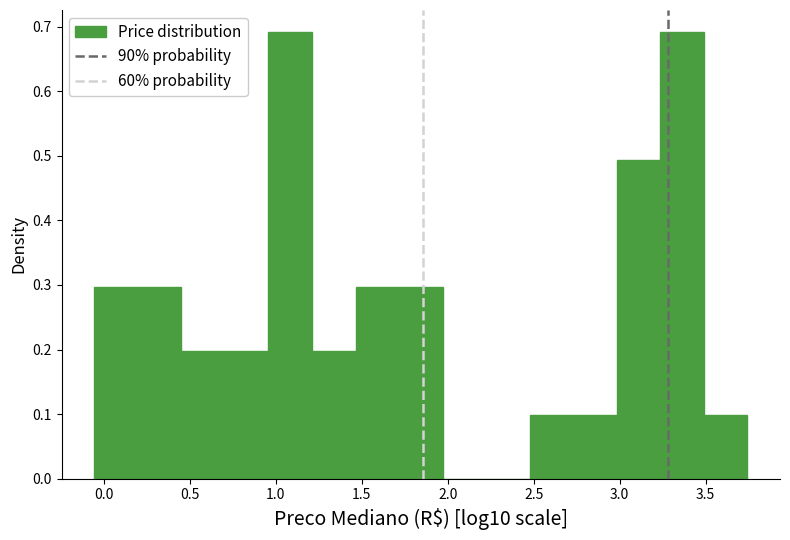

Reading left to right, list every bar in this chart as the range it spans on the x-axis followed by its height. Neither the bar edges nor the heights are printed on the chart, so give them approximately, as read against the axes.

-0.05 to 0.20: 0.30
0.20 to 0.45: 0.30
0.45 to 0.70: 0.20
0.70 to 0.95: 0.20
0.95 to 1.20: 0.69
1.20 to 1.45: 0.20
1.45 to 1.70: 0.30
1.70 to 1.95: 0.30
1.95 to 2.20: 0
2.20 to 2.50: 0
2.50 to 2.75: 0.10
2.75 to 3.00: 0.10
3.00 to 3.25: 0.49
3.25 to 3.50: 0.69
3.50 to 3.75: 0.10